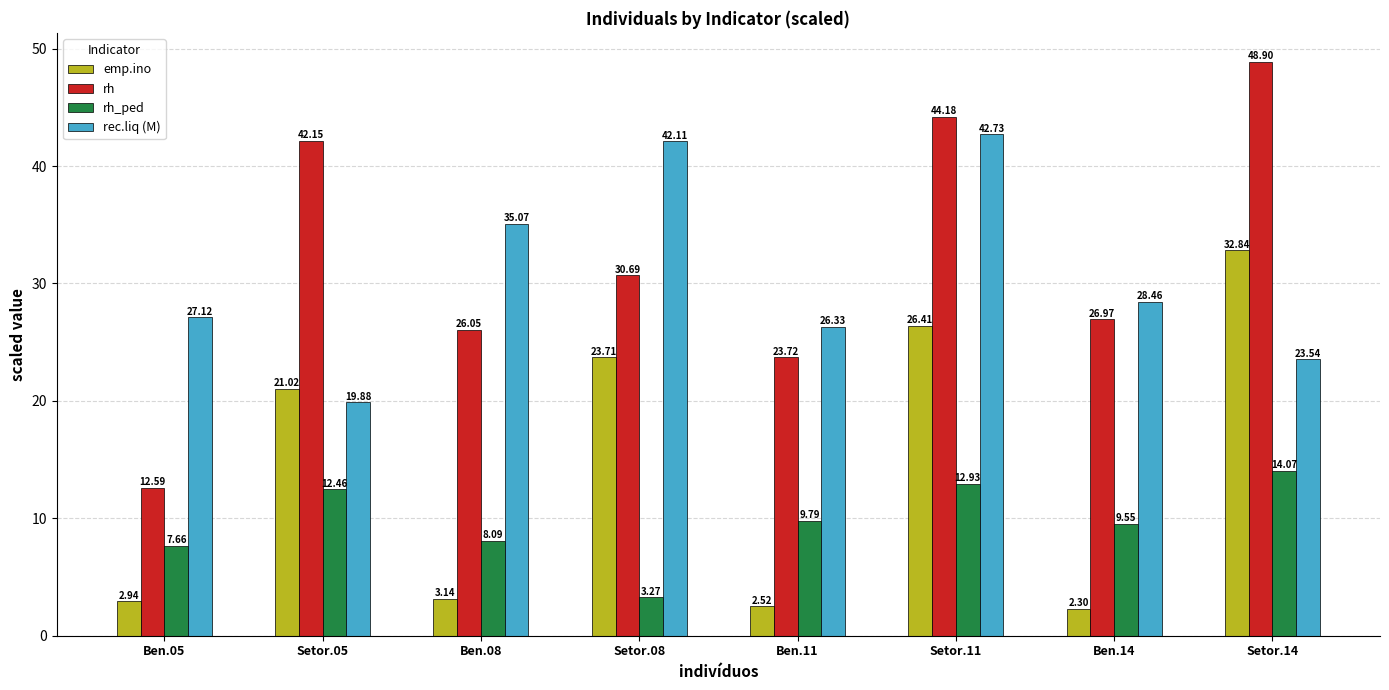

True or false: rec.liq (M) has a value of 71.2 at Setor.11.

False